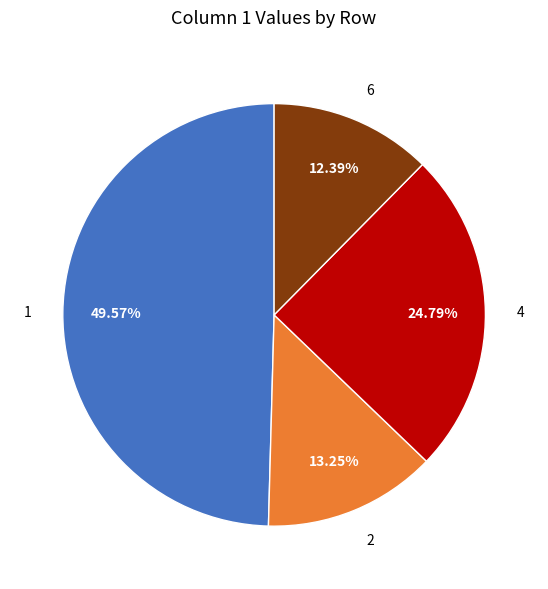

Approximately how many times larger is the value at 6 compared to 4?

0.5